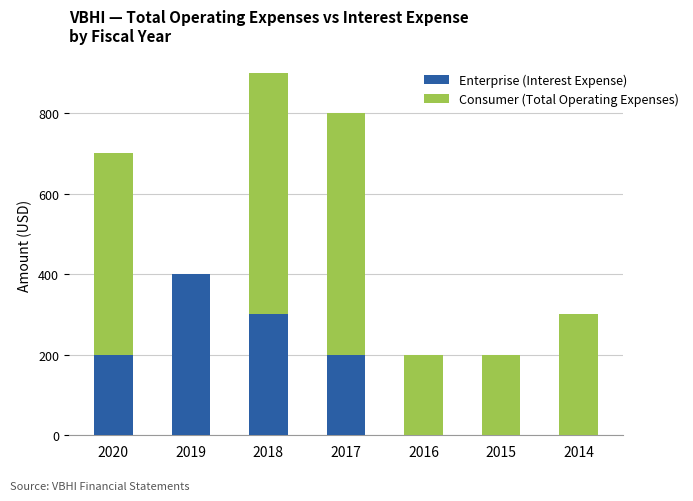

Reading left to right, what are the values for Enterprise (Interest Expense)?

2020=200	2019=400	2018=300	2017=200	2016=0	2015=0	2014=0